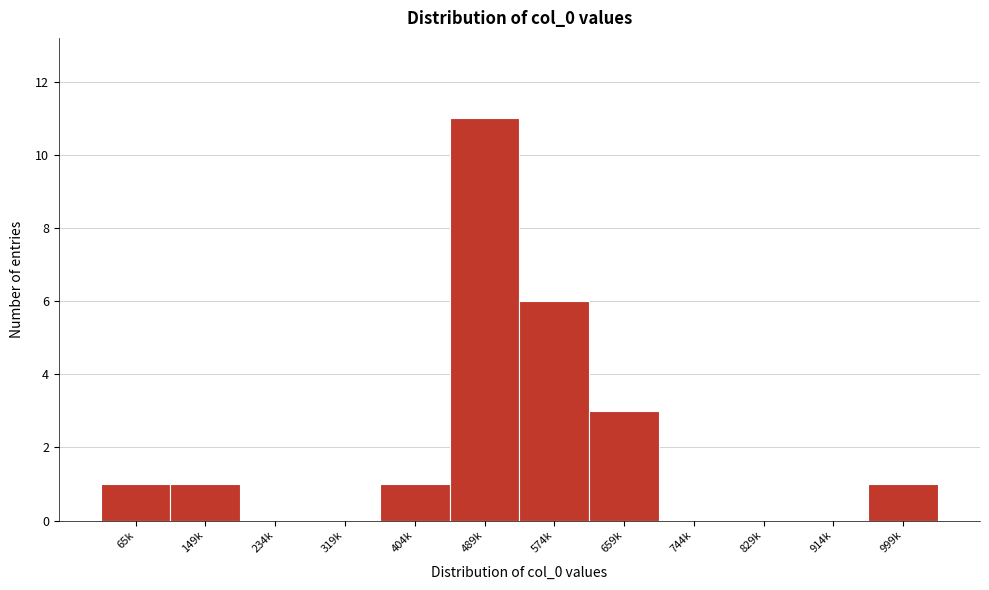

Reading left to right, what are all the values shown in this chart?

65k=1	149k=1	234k=0	319k=0	404k=1	489k=11	574k=6	659k=3	744k=0	829k=0	914k=0	999k=1